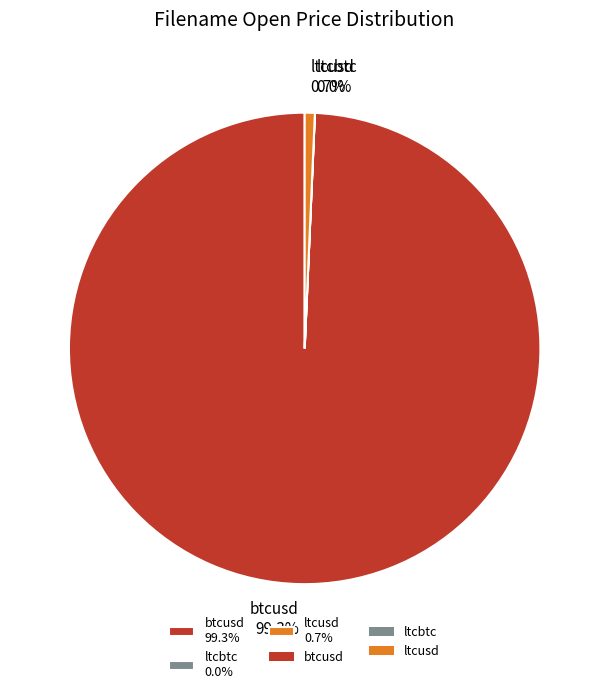

What is the ratio of the value at btcusd 99.3% to the value at ltcusd 0.7%?

143.5